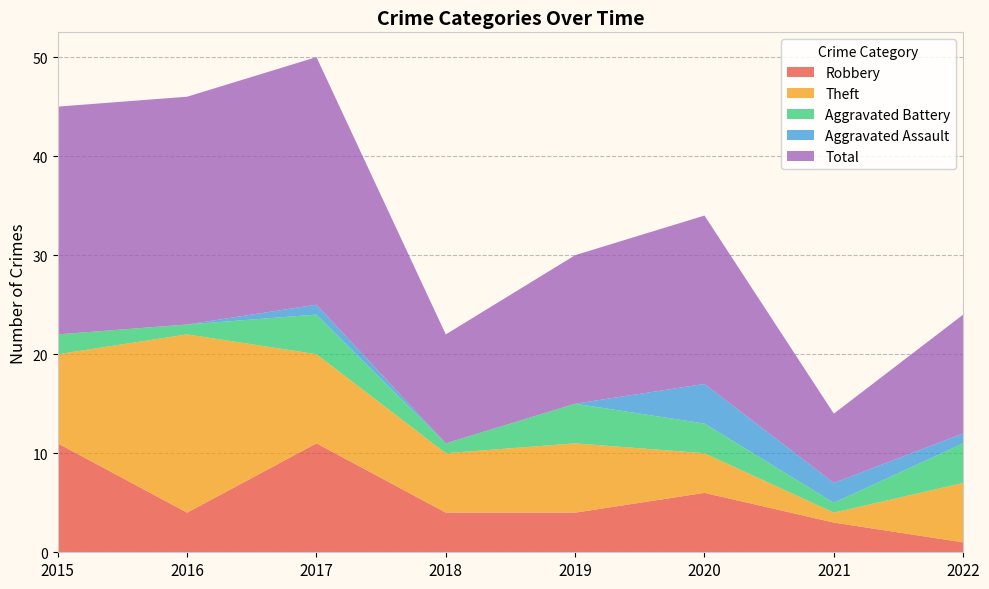

Reading left to right, extract all data points from this chart.

Robbery: 11	4	11	4	4	6	3	1
Theft: 9	18	9	6	7	4	1	6
Aggravated Battery: 2	1	4	1	4	3	1	4
Aggravated Assault: 0	0	1	0	0	4	2	1
Total: 23	23	25	11	15	17	7	12